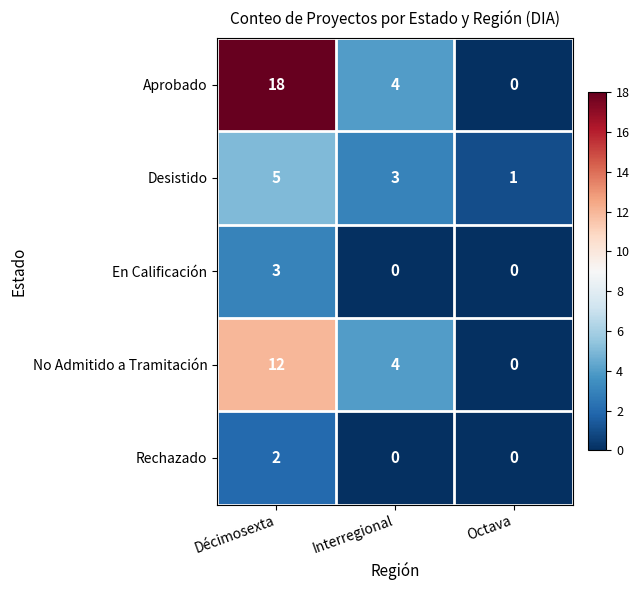

Which series has the largest total across all categories?

Aprobado